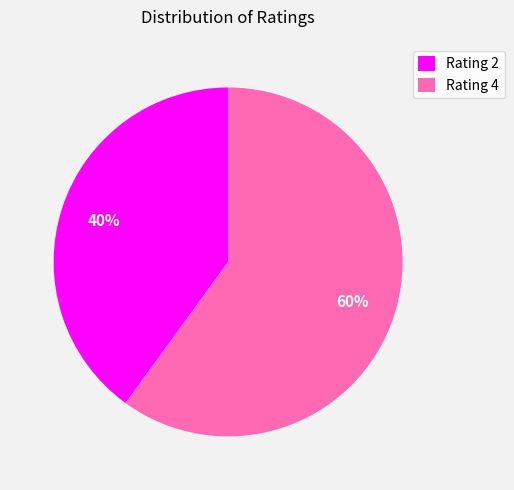

True or false: Rating 2 accounts for 40% of the total.

True